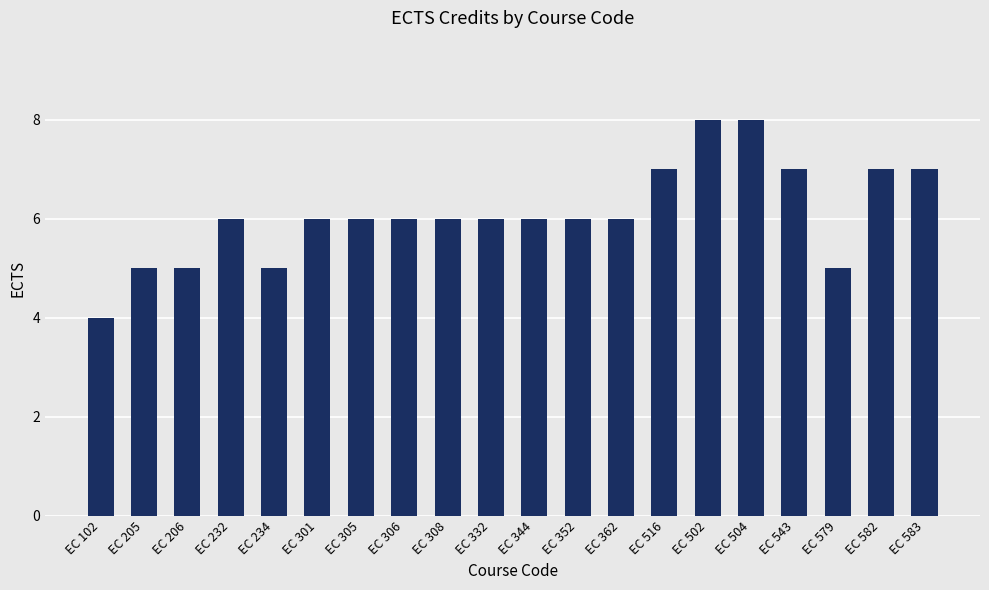

What position from the left is EC 102?

1